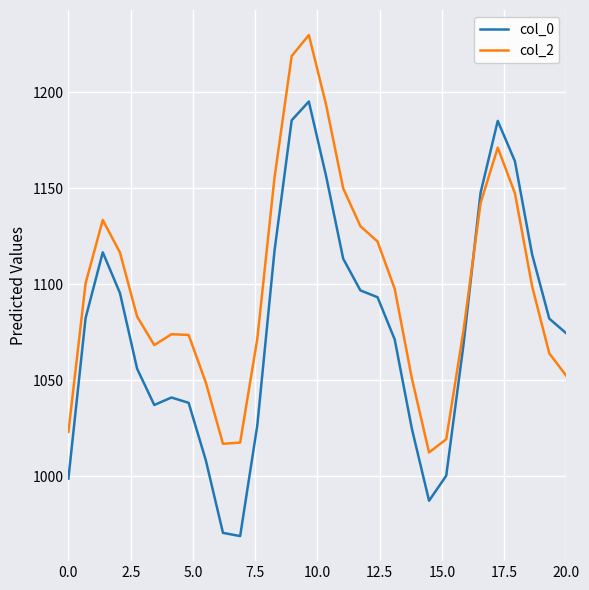

Which series has the largest range (max minus min)?

col_0